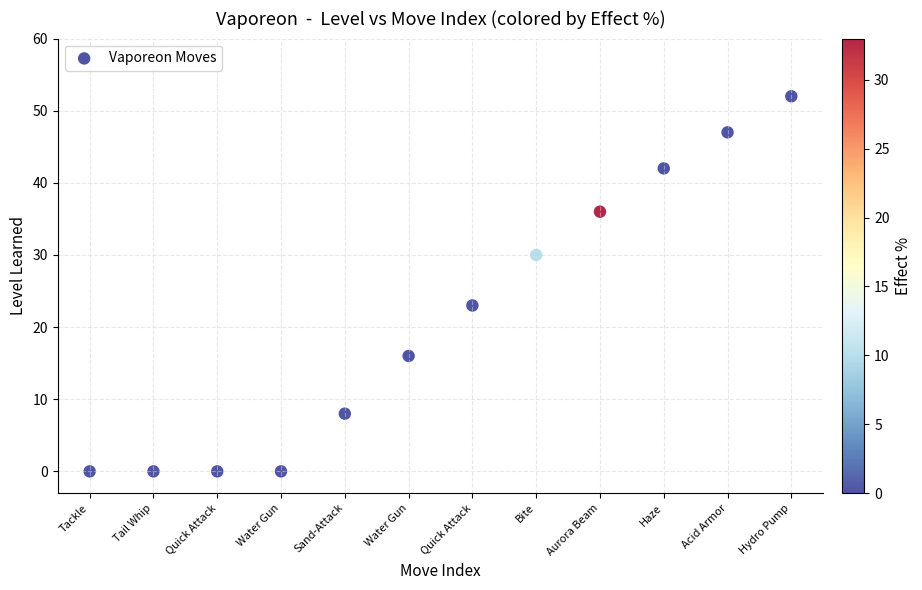

What is the average Y value?

21